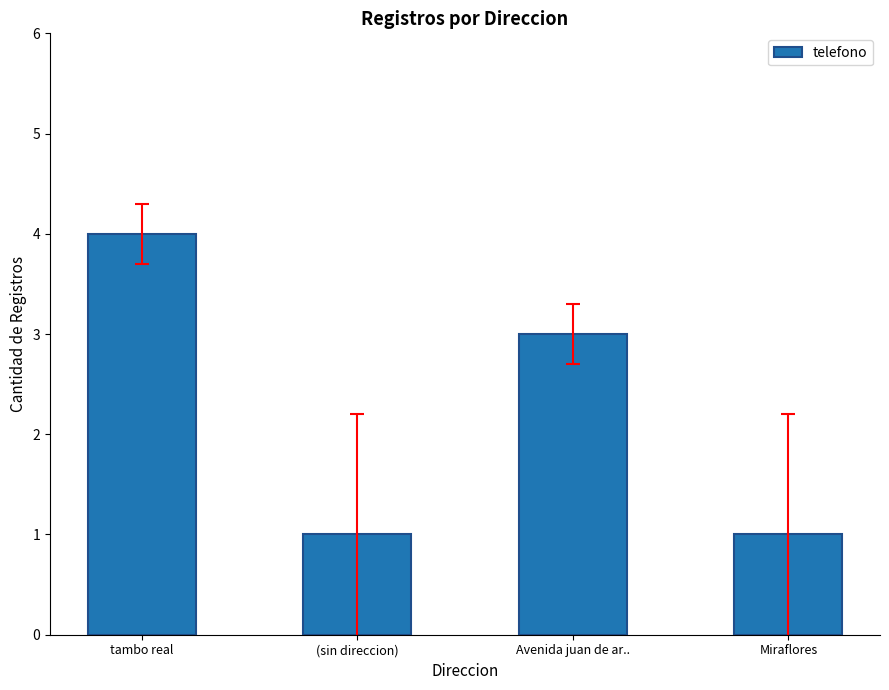

Does the chart contain any negative values?

No